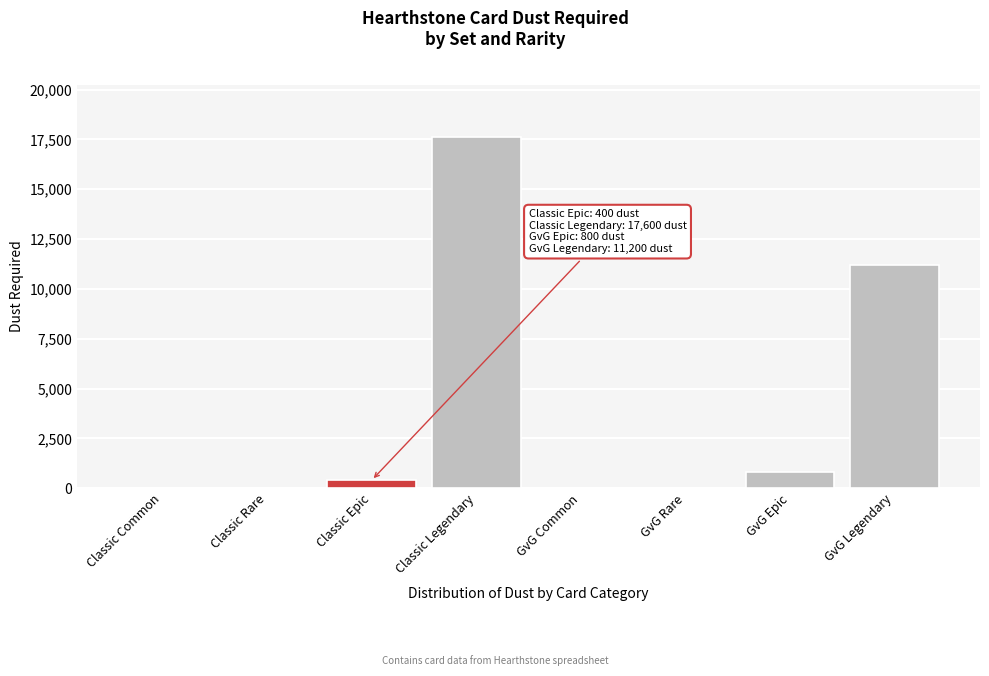

Reading left to right, extract all data points from this chart.

Classic Common=0	Classic Rare=0	Classic Epic=400	Classic Legendary=17600	GvG Common=0	GvG Rare=0	GvG Epic=800	GvG Legendary=11200